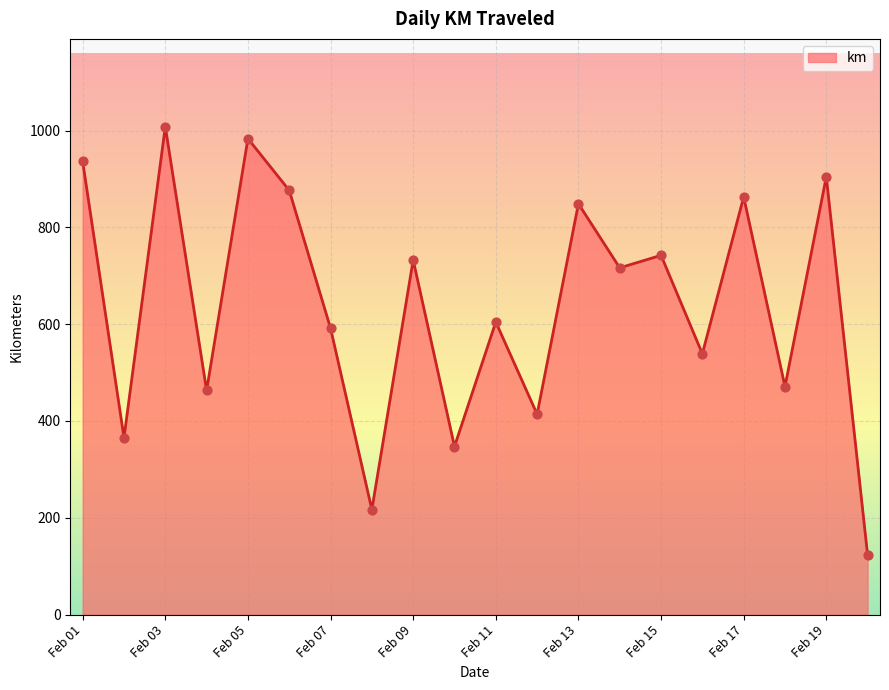

What is the difference between the maximum and minimum values?

885.1